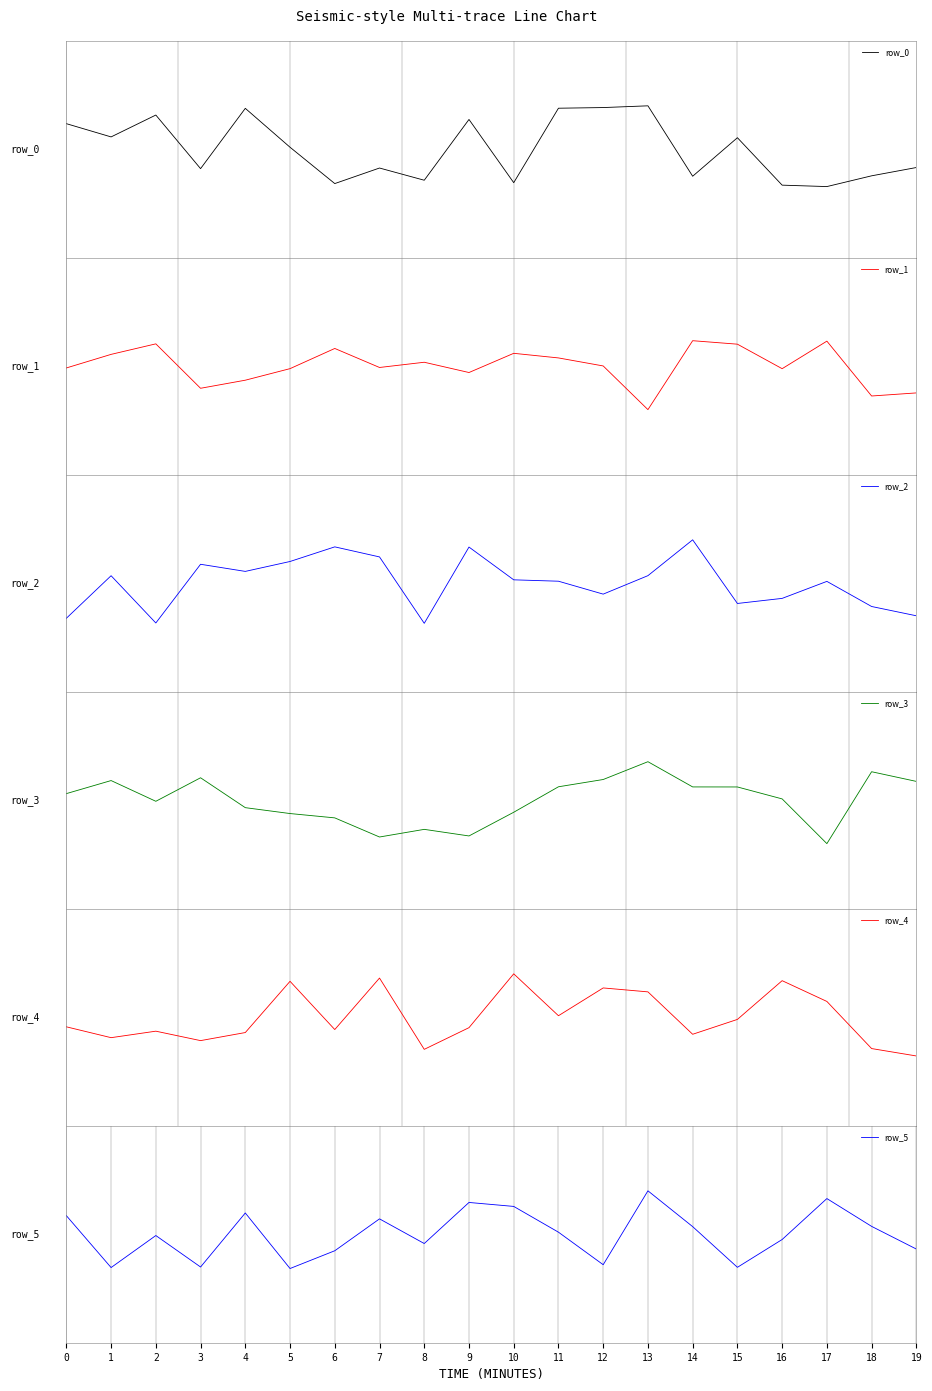

Rank the series at 11 from highest to lowest value.

row_0, row_3, row_1, row_5, row_2, row_4